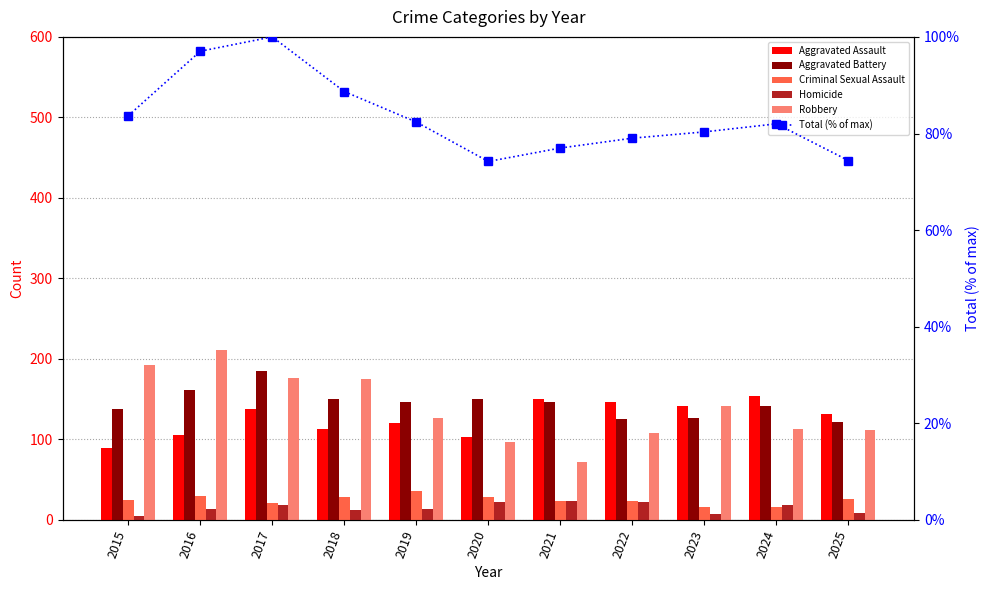

Between 2015 and 2022, which is larger?

2022